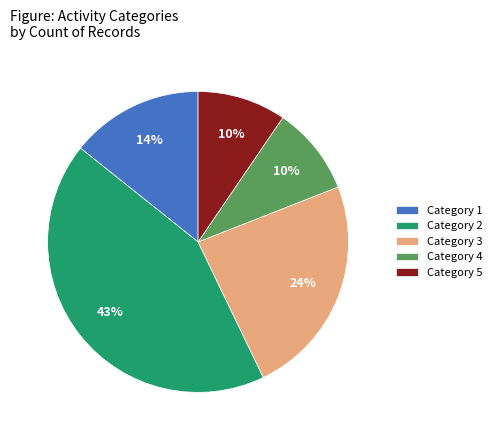

What percentage is the Category 3 slice, to the nearest percent?

24%